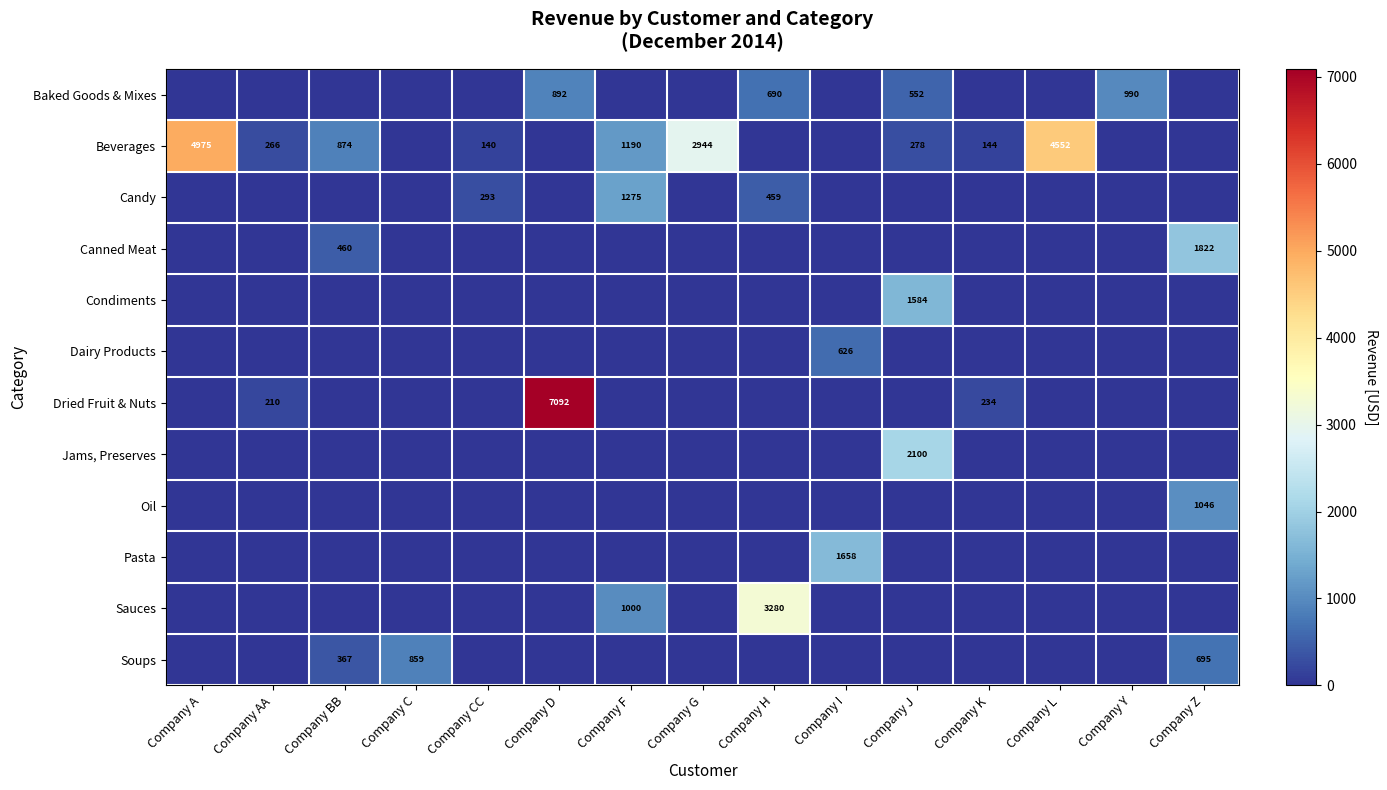

Reading right to left, transcribe all the data shown in this chart.

row_0: 0.0	990.0	0.0	0.0	552.0	0.0	690.0	0.0	0.0	892.4	0.0	0.0	0.0	0.0	0.0
row_1: 0.0	0.0	4552.0	143.5	278.1	0.0	0.0	2944.0	1190.0	0.0	140.0	0.0	874.0	266.0	4974.8
row_2: 0.0	0.0	0.0	0.0	0.0	0.0	459.0	0.0	1275.0	0.0	293.2	0.0	0.0	0.0	0.0
row_3: 1821.6	0.0	0.0	0.0	0.0	0.0	0.0	0.0	0.0	0.0	0.0	0.0	460.0	0.0	0.0
row_4: 0.0	0.0	0.0	0.0	1584.0	0.0	0.0	0.0	0.0	0.0	0.0	0.0	0.0	0.0	0.0
row_5: 0.0	0.0	0.0	0.0	0.0	626.4	0.0	0.0	0.0	0.0	0.0	0.0	0.0	0.0	0.0
row_6: 0.0	0.0	0.0	234.5	0.0	0.0	0.0	0.0	0.0	7091.5	0.0	0.0	0.0	210.0	0.0
row_7: 0.0	0.0	0.0	0.0	2100.0	0.0	0.0	0.0	0.0	0.0	0.0	0.0	0.0	0.0	0.0
row_8: 1046.2	0.0	0.0	0.0	0.0	0.0	0.0	0.0	0.0	0.0	0.0	0.0	0.0	0.0	0.0
row_9: 0.0	0.0	0.0	0.0	0.0	1657.5	0.0	0.0	0.0	0.0	0.0	0.0	0.0	0.0	0.0
row_10: 0.0	0.0	0.0	0.0	0.0	0.0	3280.0	0.0	1000.0	0.0	0.0	0.0	0.0	0.0	0.0
row_11: 694.8	0.0	0.0	0.0	0.0	0.0	0.0	0.0	0.0	0.0	0.0	858.9	366.7	0.0	0.0